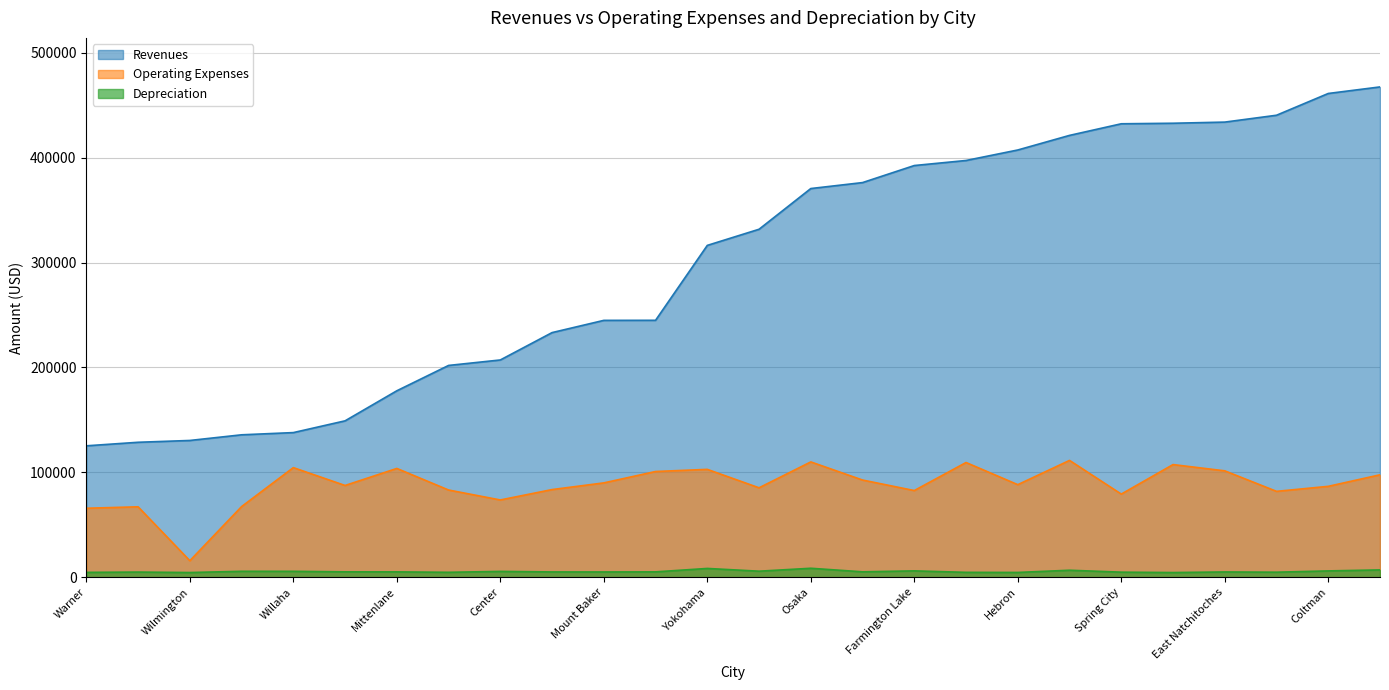

The value of Revenues at Munich is 641584. True or false?

False